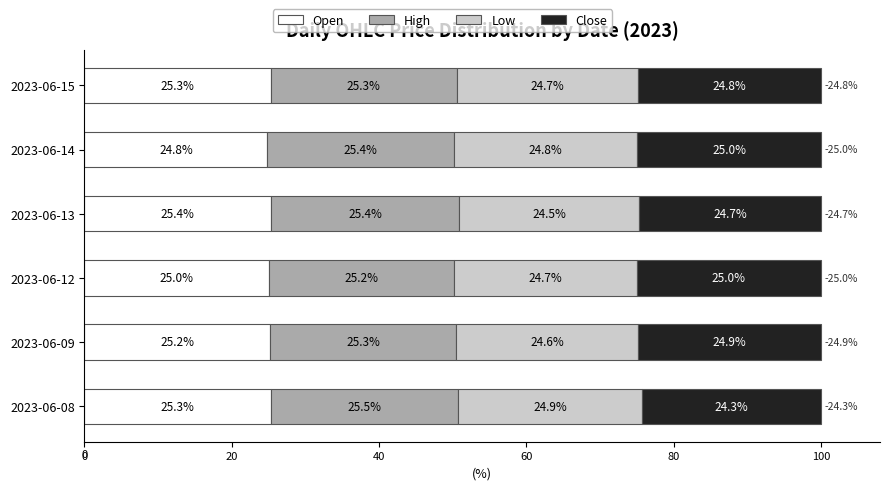

True or false: Open has a value of 40.7 at 2023-06-08.

False